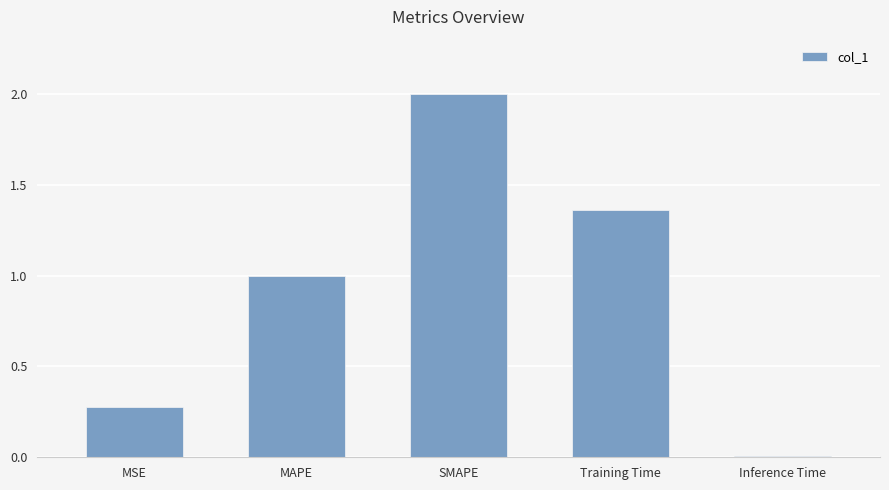

What is the ratio of the value at MAPE to the value at SMAPE?

0.5